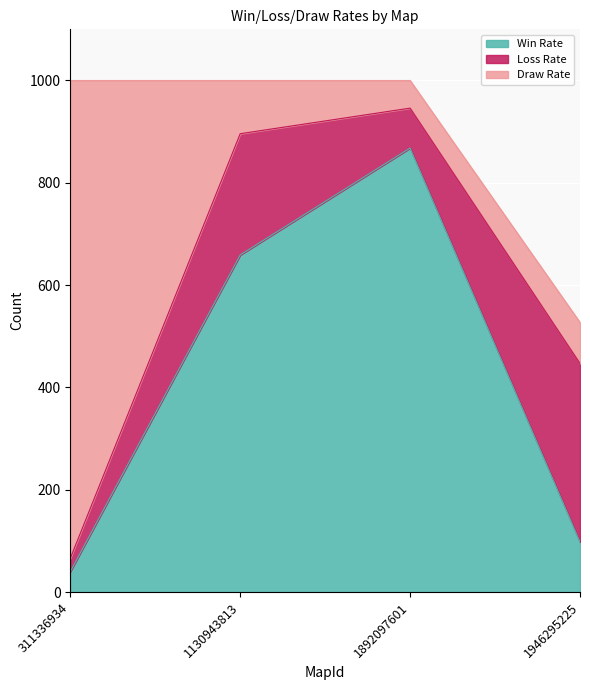

Read the Draw Rate value at 1892097601.

54